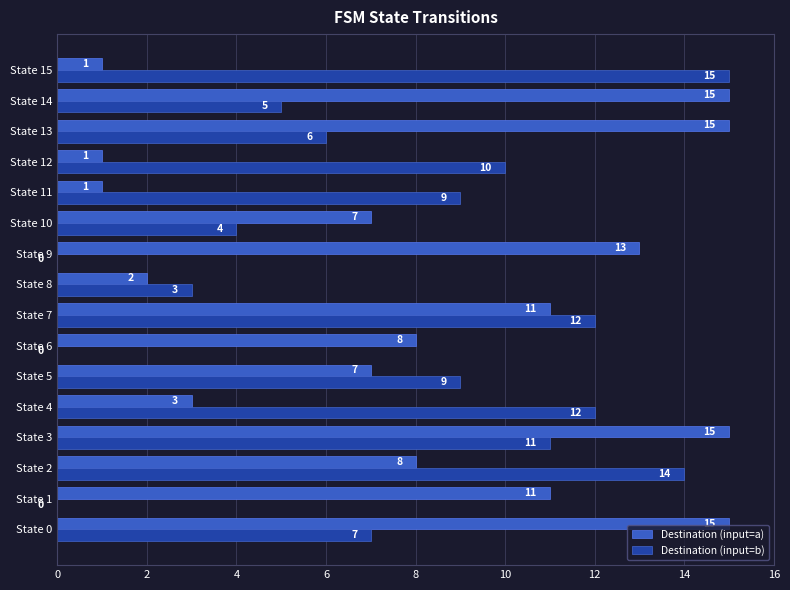

What is the sum of the Destination (input=a) values at State 14 and State 3?

30